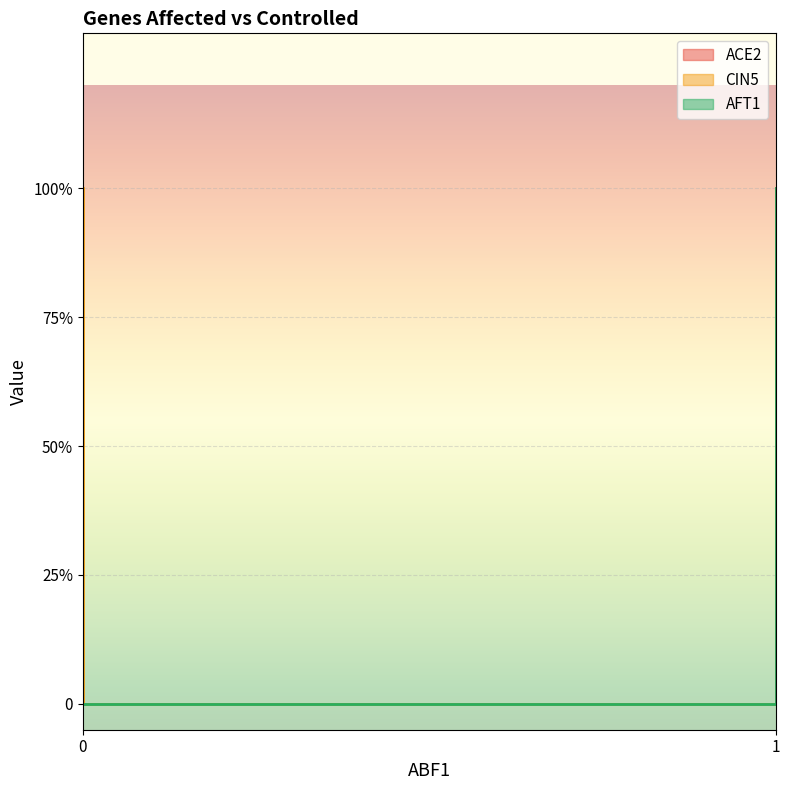

At AFT1, list the series in order from smallest to largest.

CIN5, ACE2, AFT1